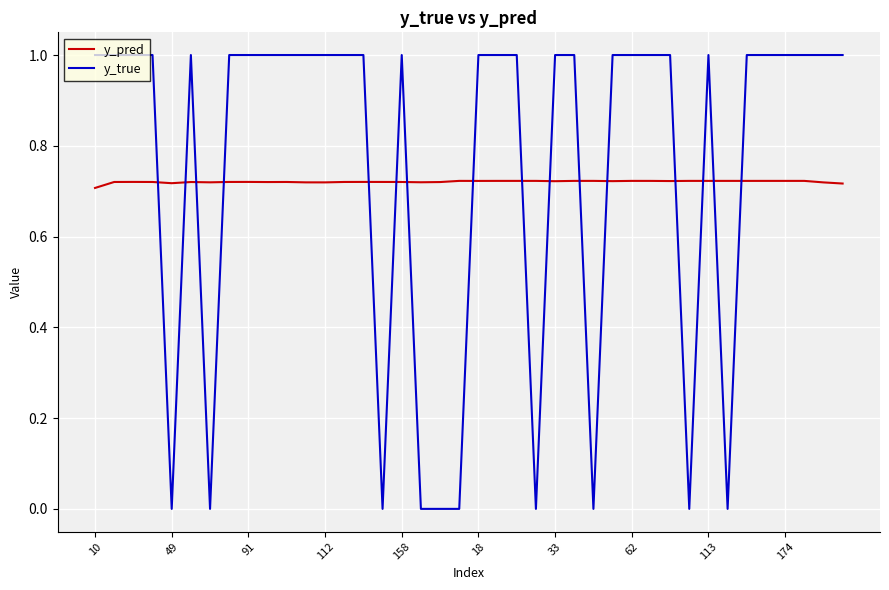

Which series has the largest range (max minus min)?

y_true